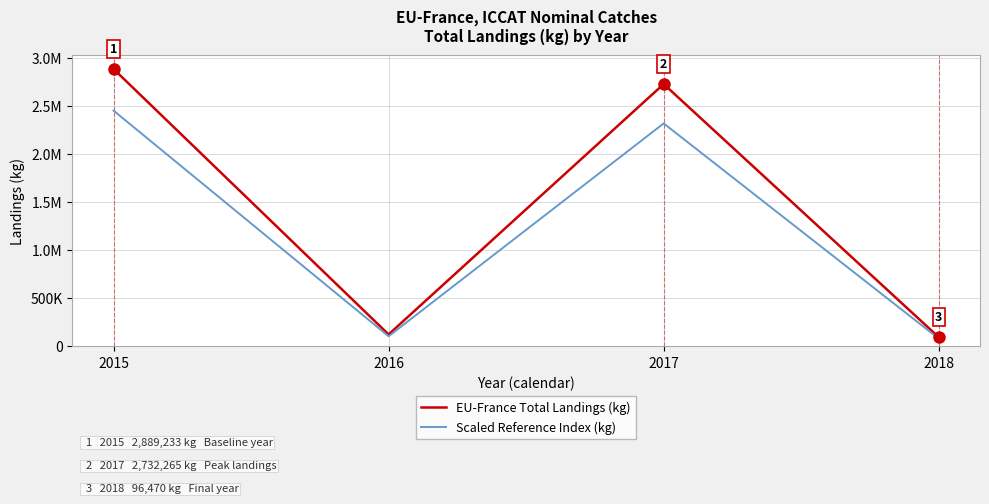

Does the chart have visible grid lines?

Yes